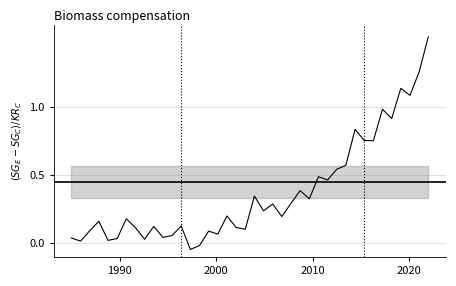

How many interior local valleys (lower than both neighbors) does the data have?

14